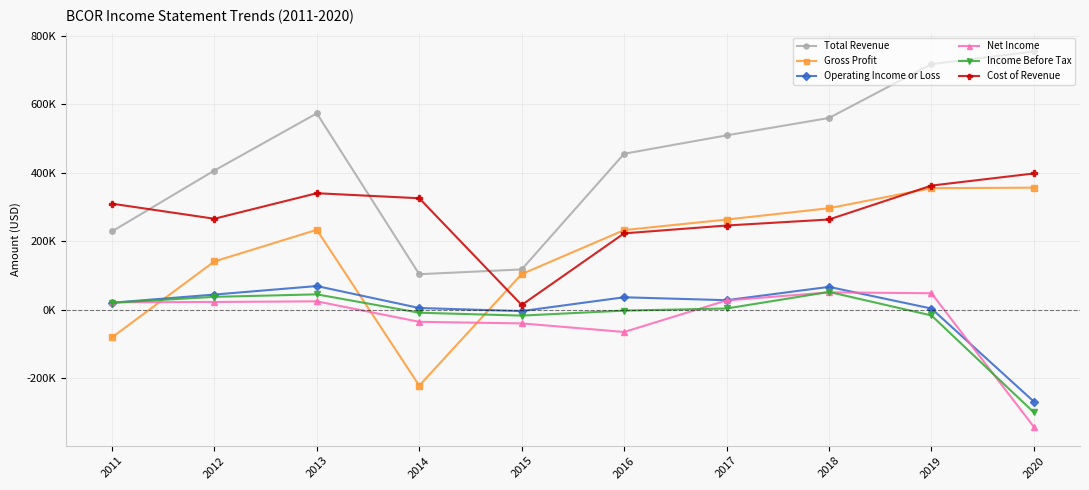

In Operating Income or Loss, how many points are lower than both neighbors (excluding endpoints)?

2